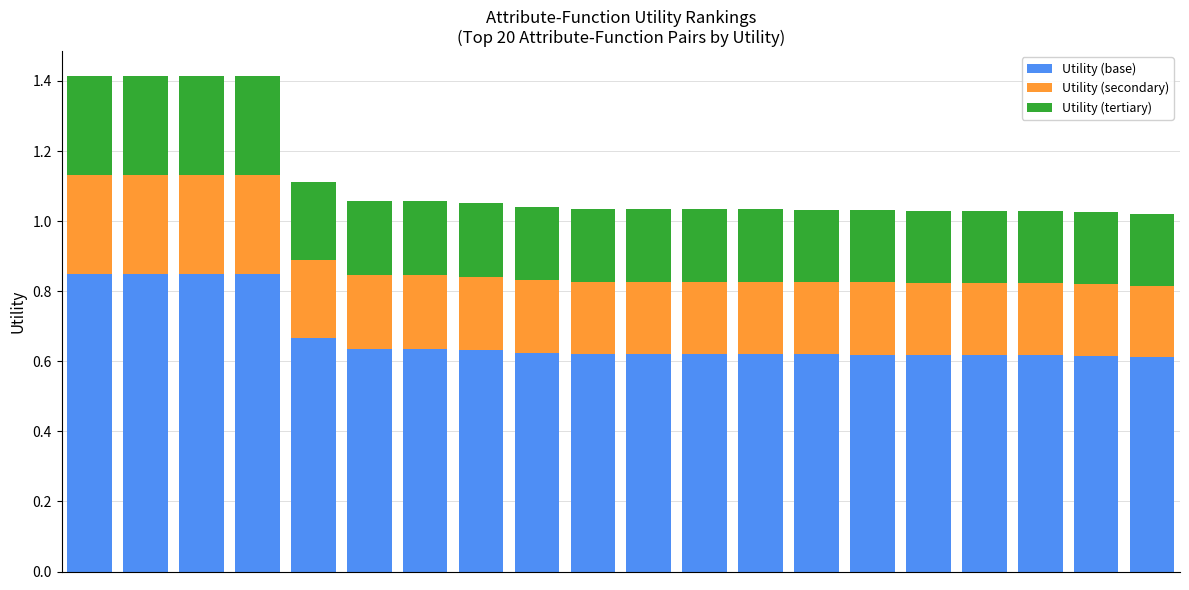

How many Utility (base) values are between 0 and 1?

20